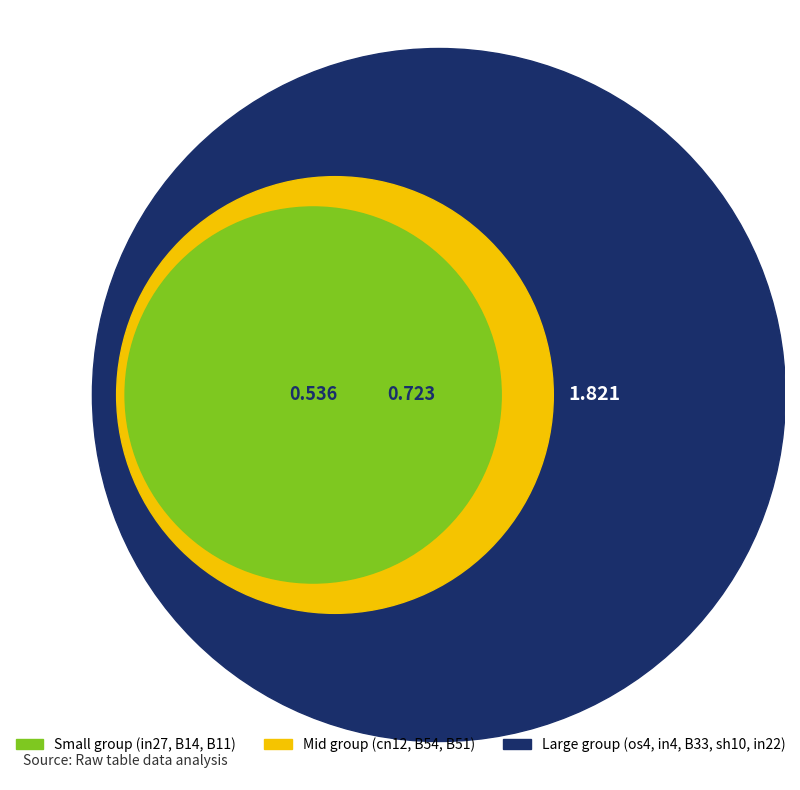

What is the smallest slice in the pie chart?

in27